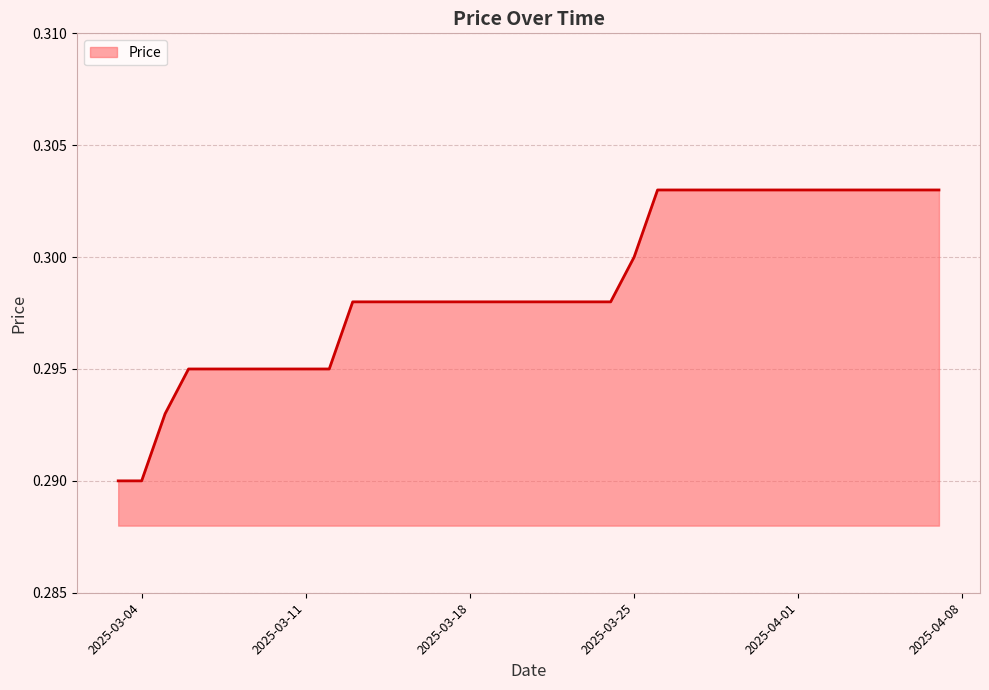

How many lines are shown in the chart?

1